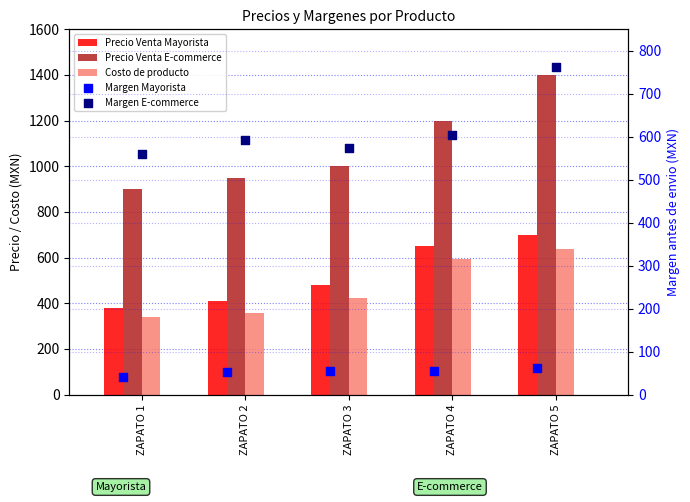

What are all the series names shown in the legend?

Precio Venta Mayorista, Precio Venta E-commerce, Costo de producto, Margen Mayorista, Margen E-commerce